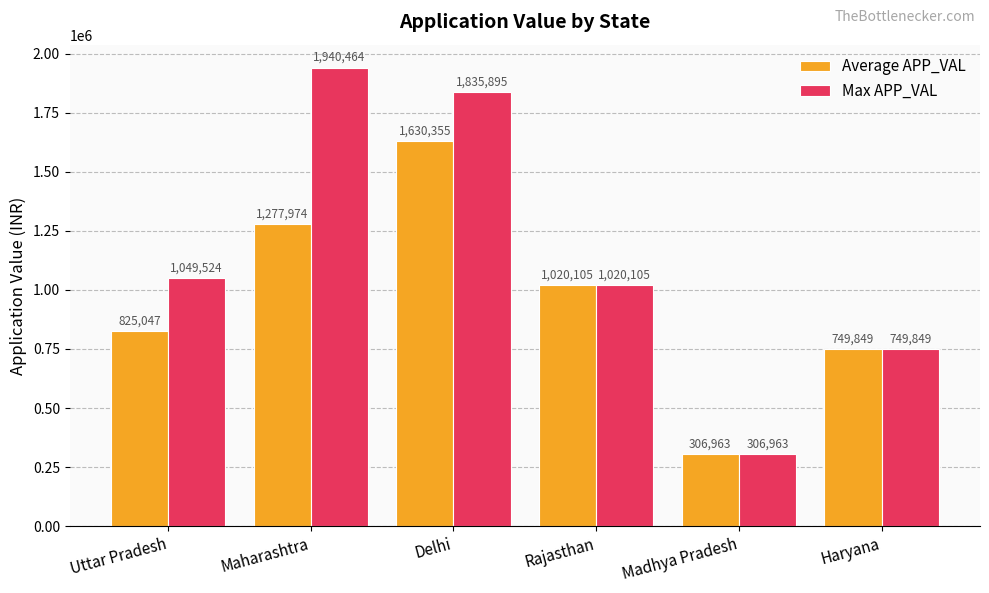

Which series has the widest spread of values?

Max APP_VAL